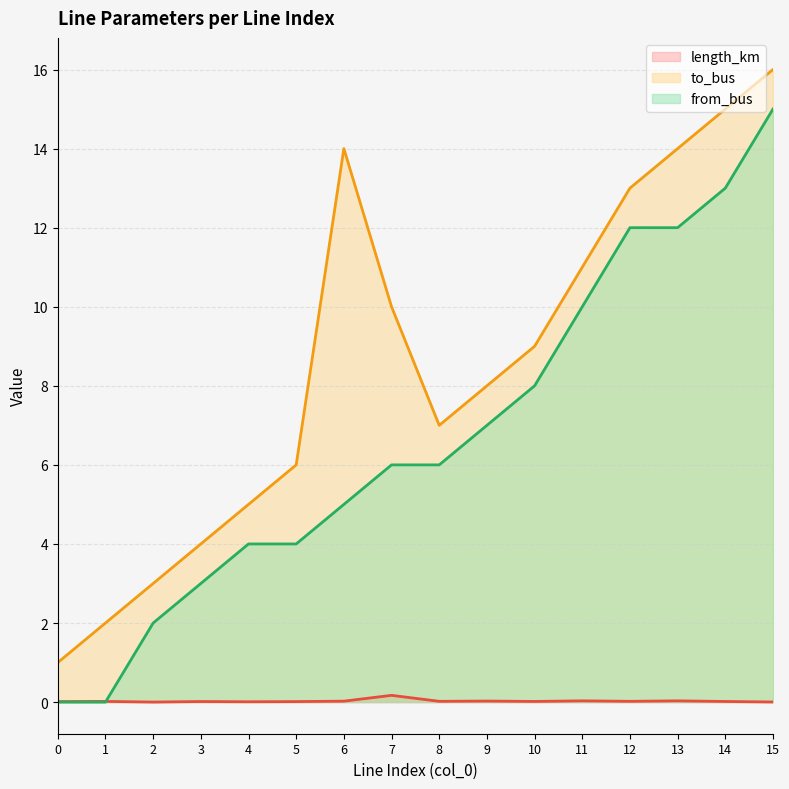

Is the value of from_bus at 1 greater than the value of length_km at 13?

No